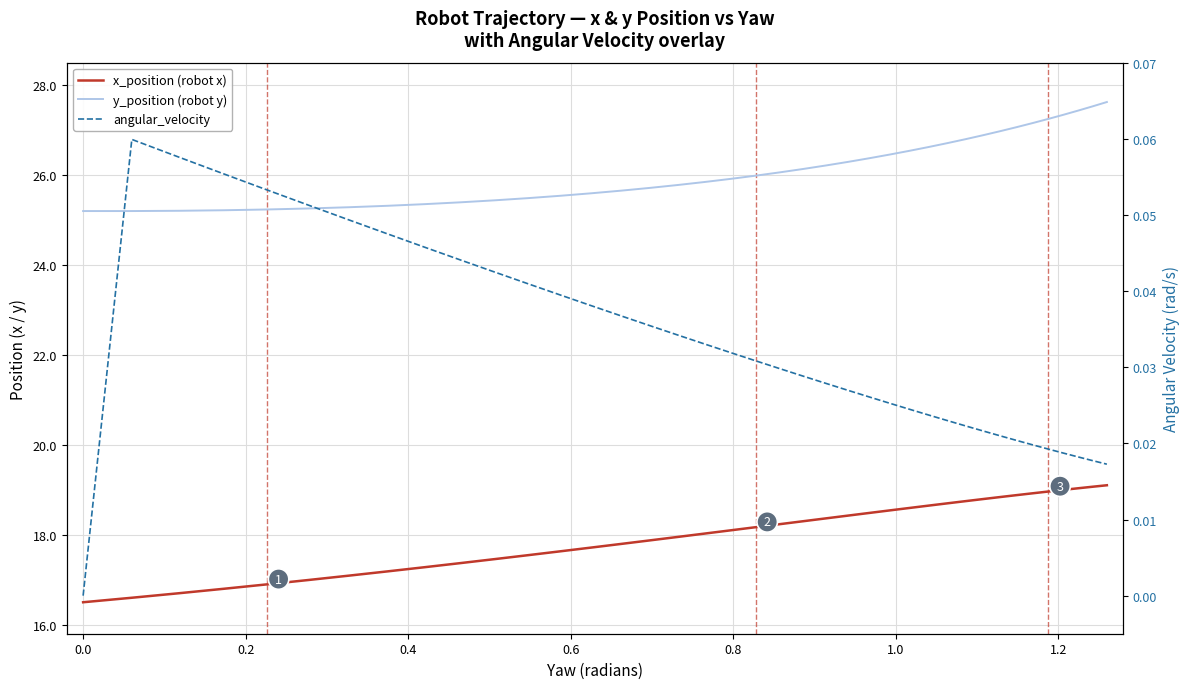

Count the angular_velocity values in the range 0 to 1.

40